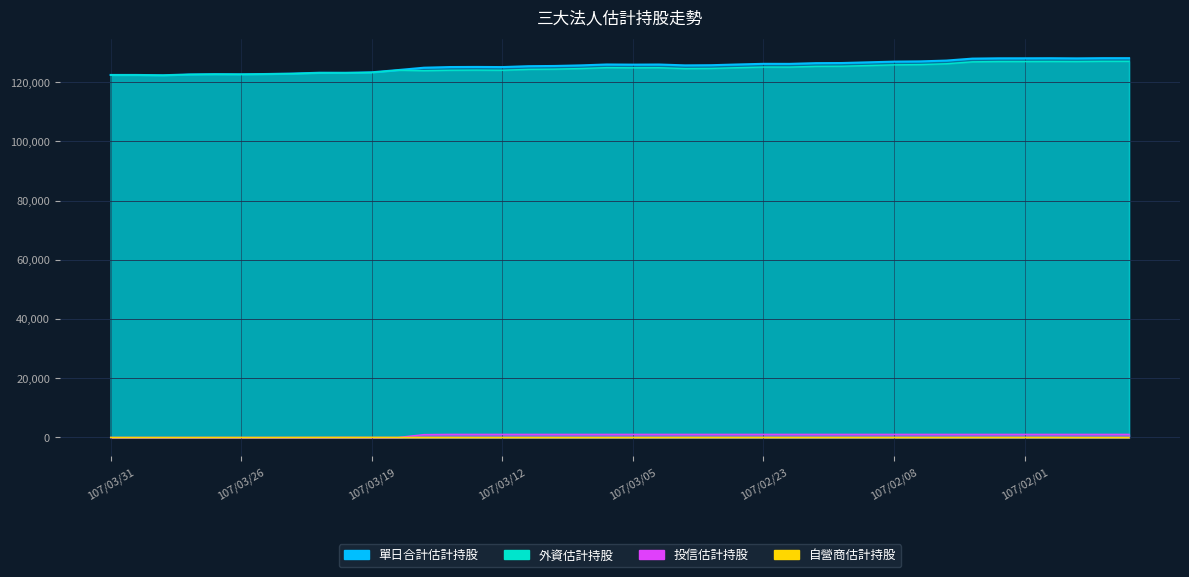

What is the label of the 11th point from the left?

107/03/19